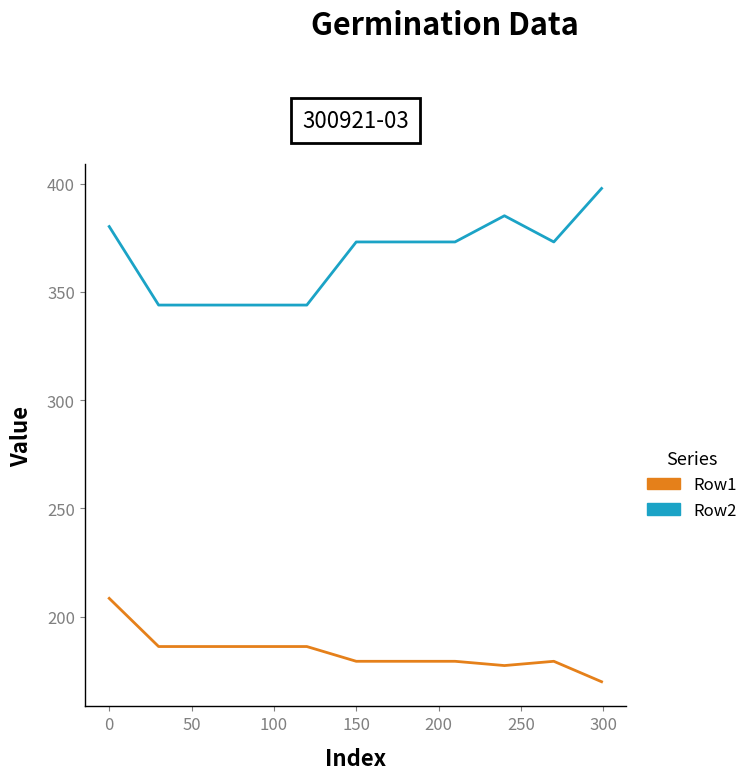

What is the difference between the maximum and minimum values in the Row1 series?

38.5